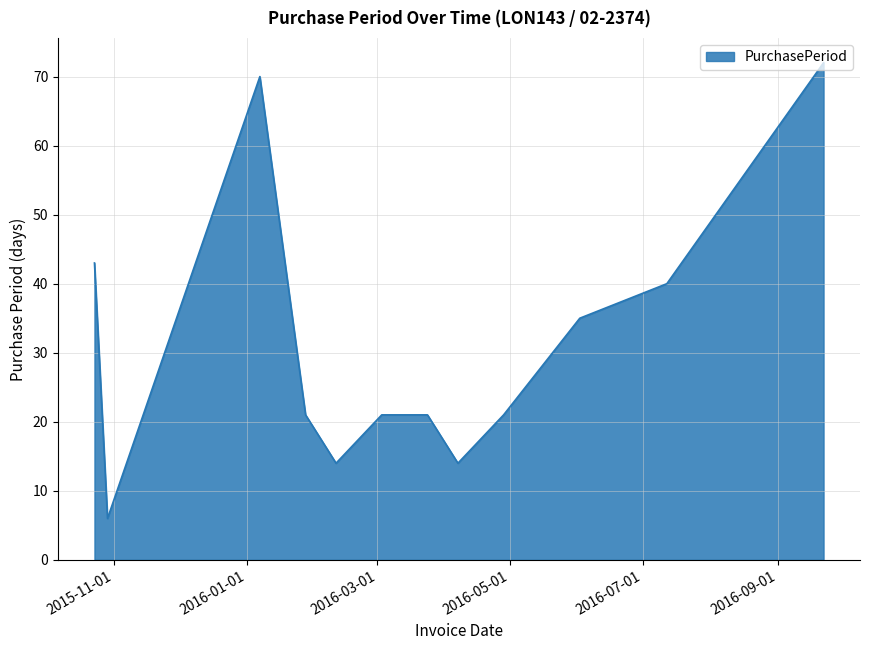

Count the number of data series in this chart.

1